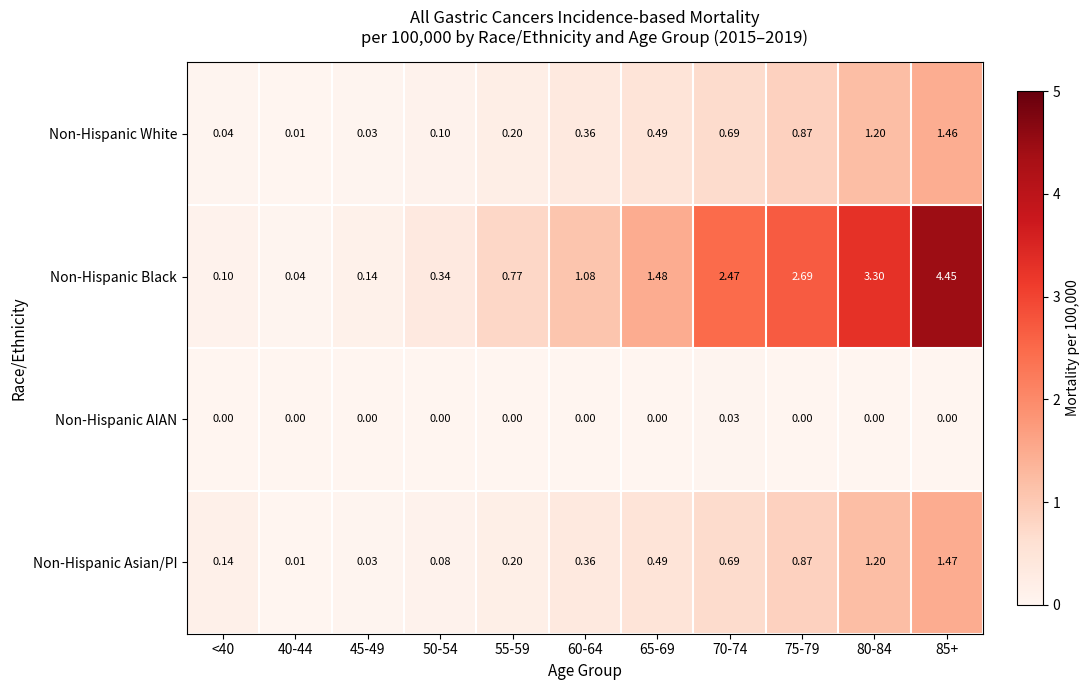

Which series changed the most between 50-54 and 75-79?

Non-Hispanic Black